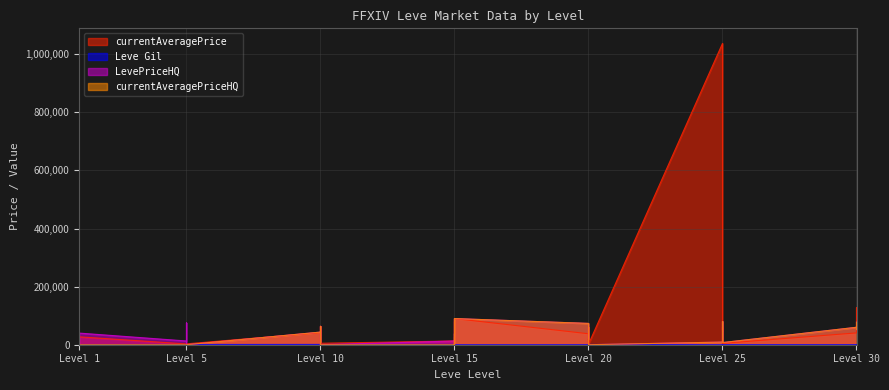

Where does the Leve Gil series first go above 460?

Level 1